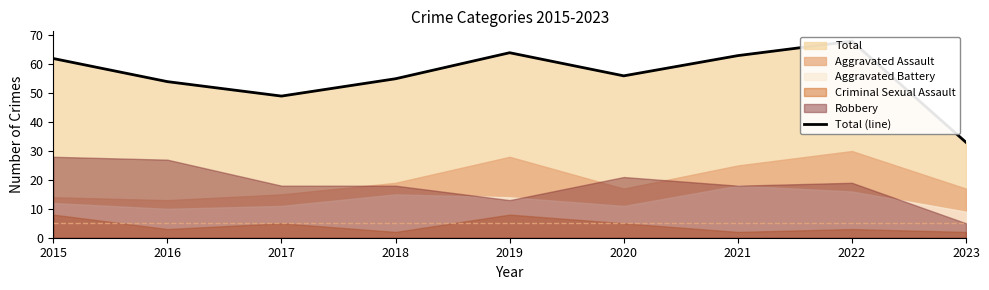

List the labels in order of value, largest first.

2022, 2019, 2021, 2015, 2020, 2018, 2016, 2017, 2023